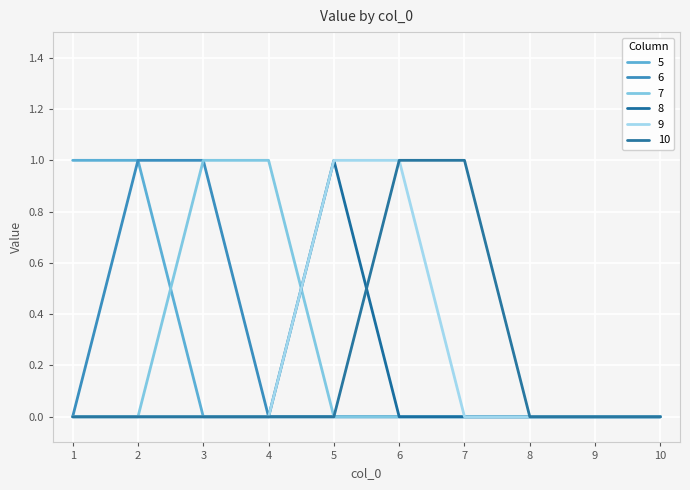

Rank the series at 6 from highest to lowest value.

9, 10, 5, 6, 7, 8